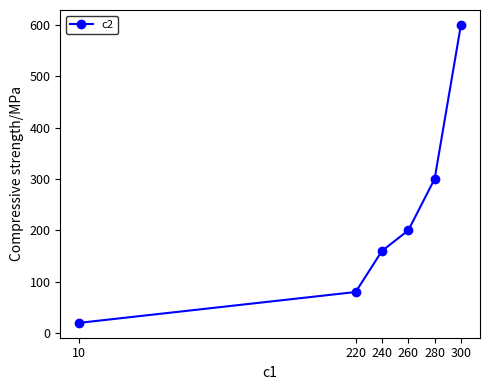

Which category has the highest value across all series?

300